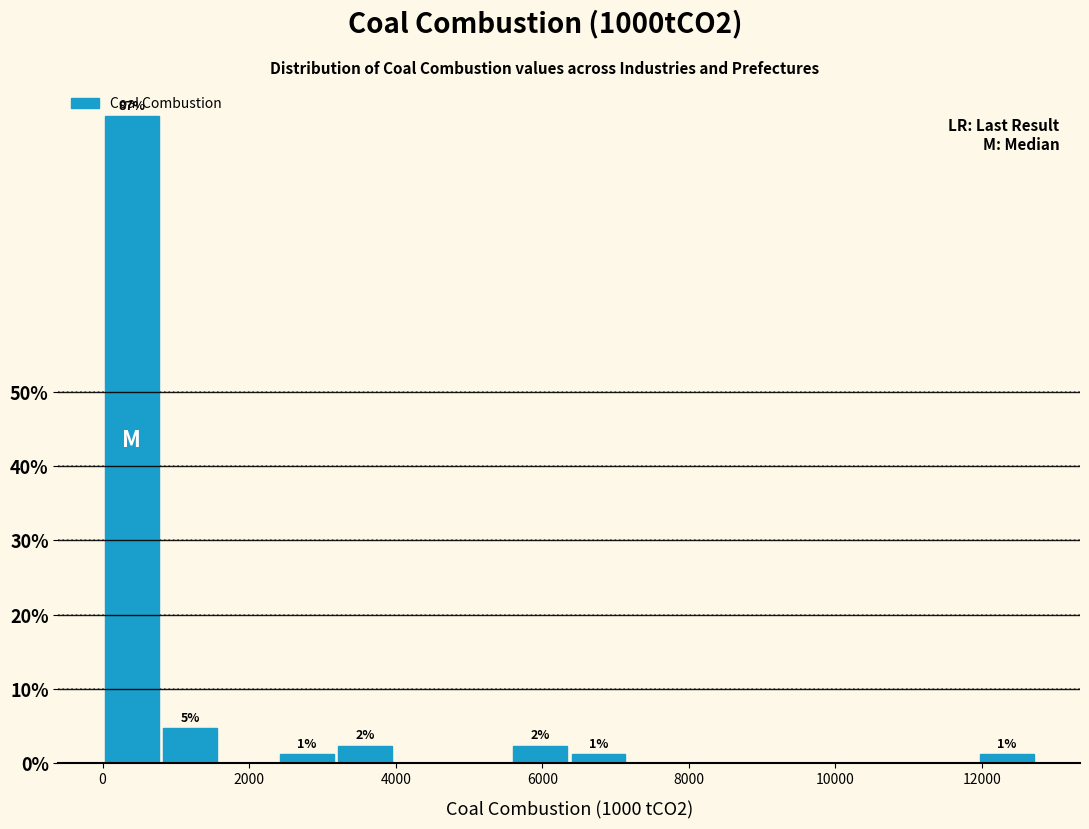

Around what value on the x-axis is the tallest bar? Give the approximate position of its centre, as read against the axis.

400